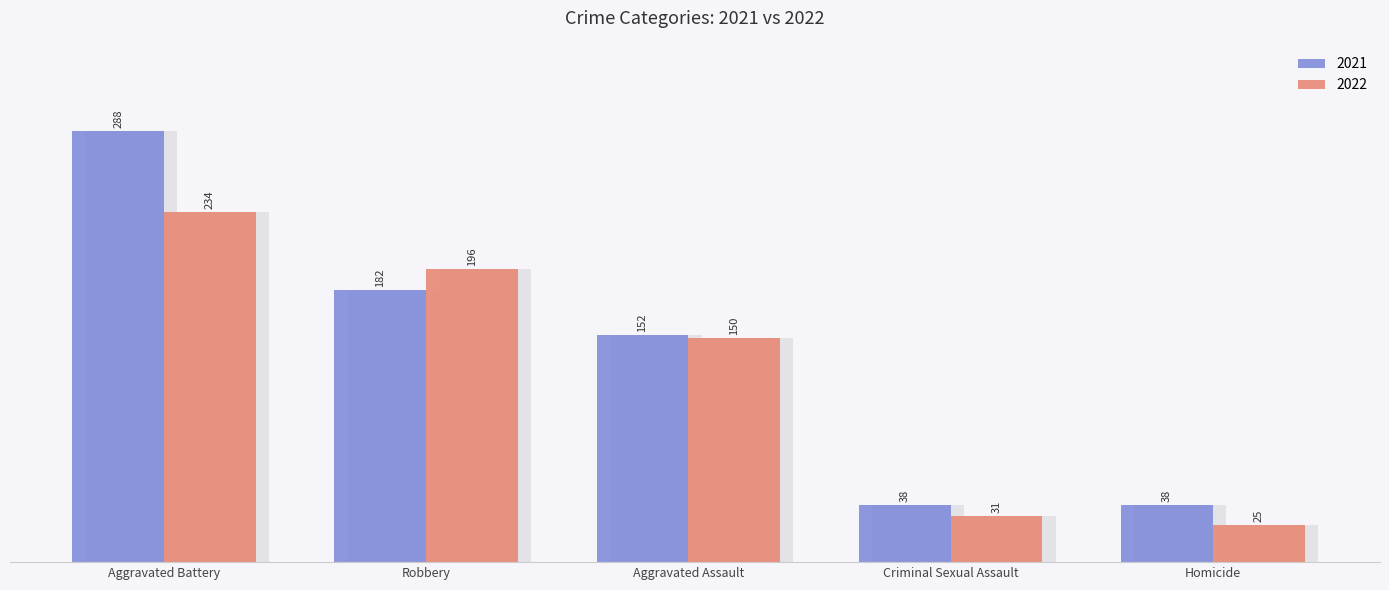

What is the label of the 5th bar from the left?

Robbery